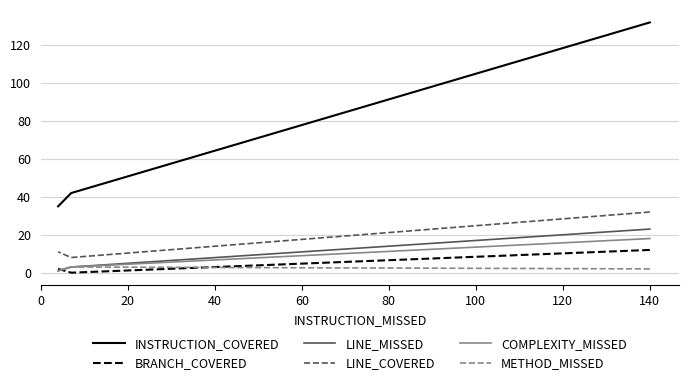

Is this an area chart (filled region under the line)?

No